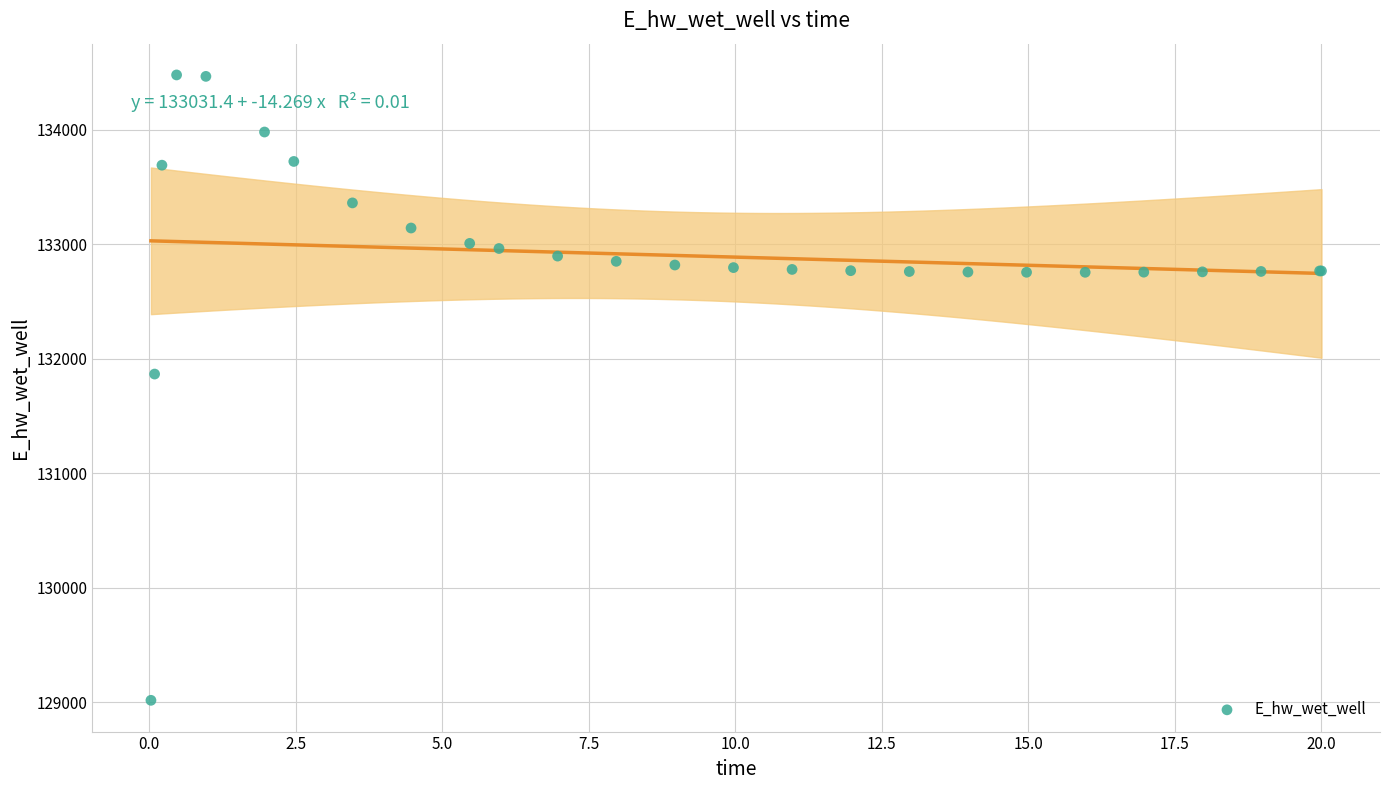

What Y value in the scatter plot is closest to 131748?

131866.7